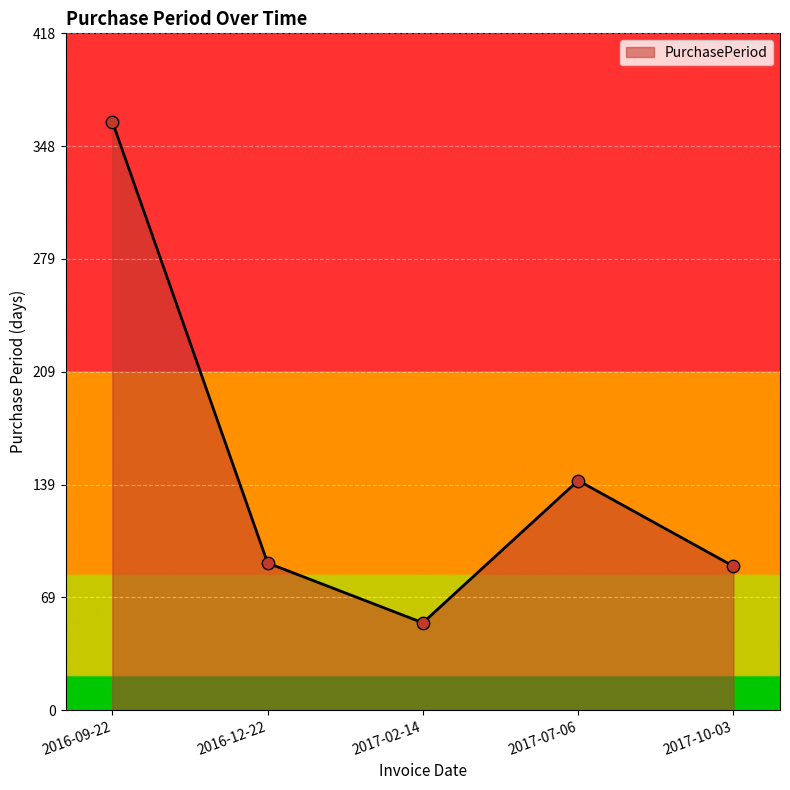

Between 2017-10-03 and 2016-09-22, which is larger?

2016-09-22